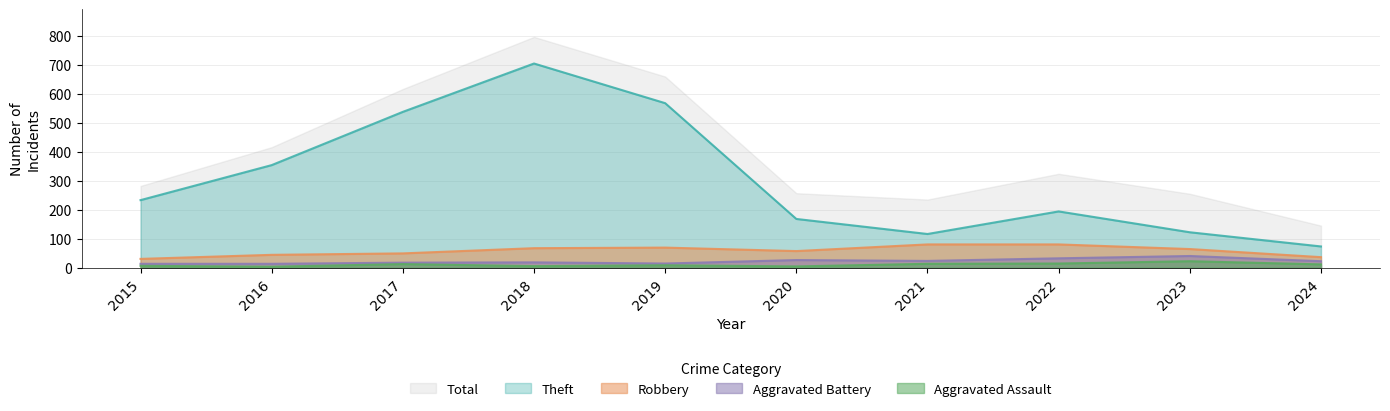

At which label does Aggravated Battery reach its peak?

2023